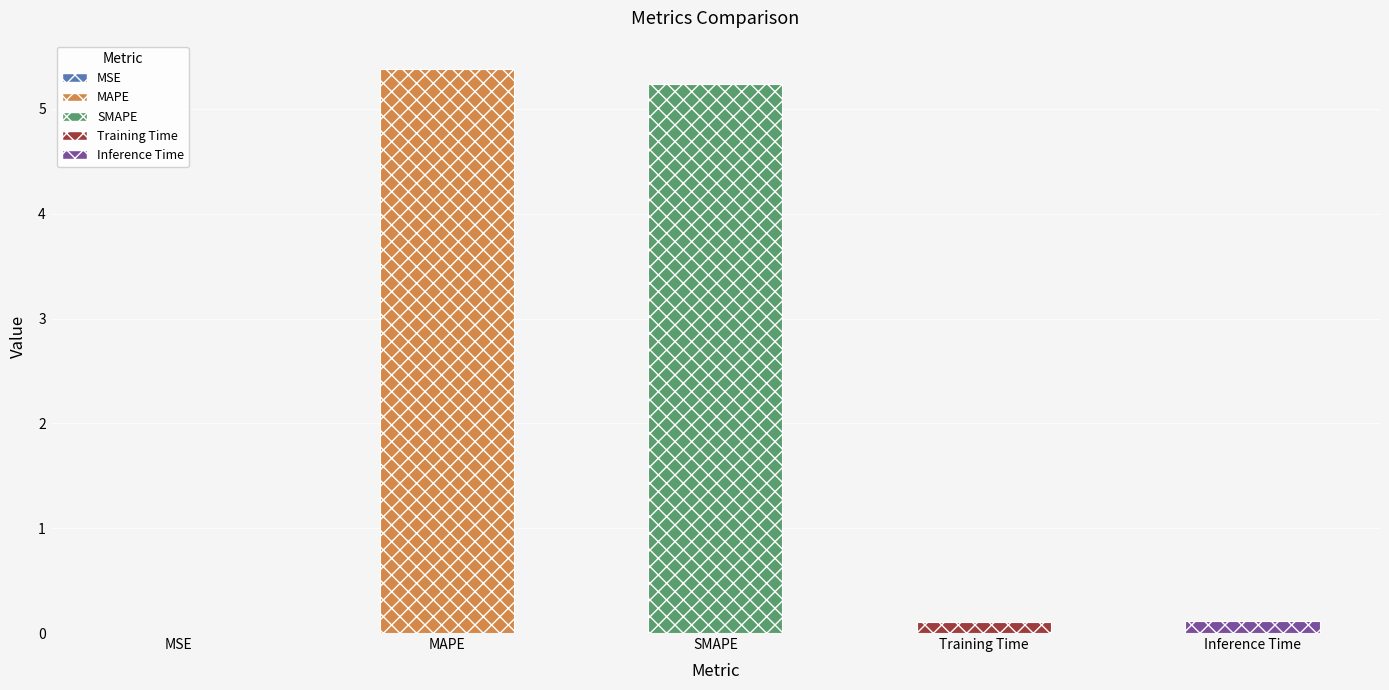

How many distinct data groups are displayed?

1